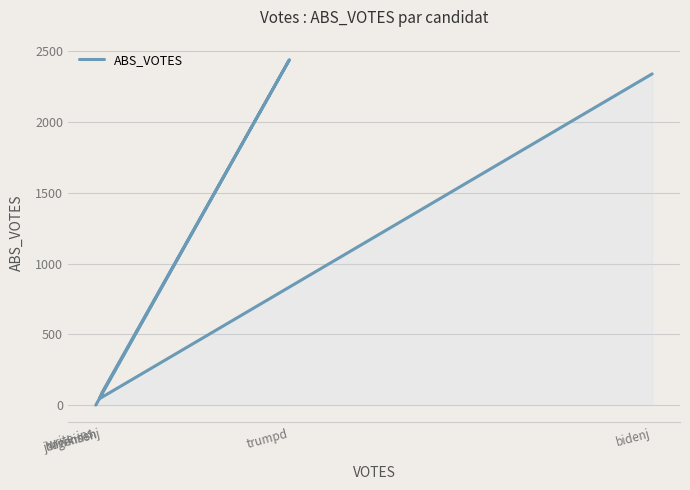

Reading left to right, extract all data points from this chart.

bidenj=2340	hawkinsh=45	jorgensenj=91	trumpd=2440	write-ins=0